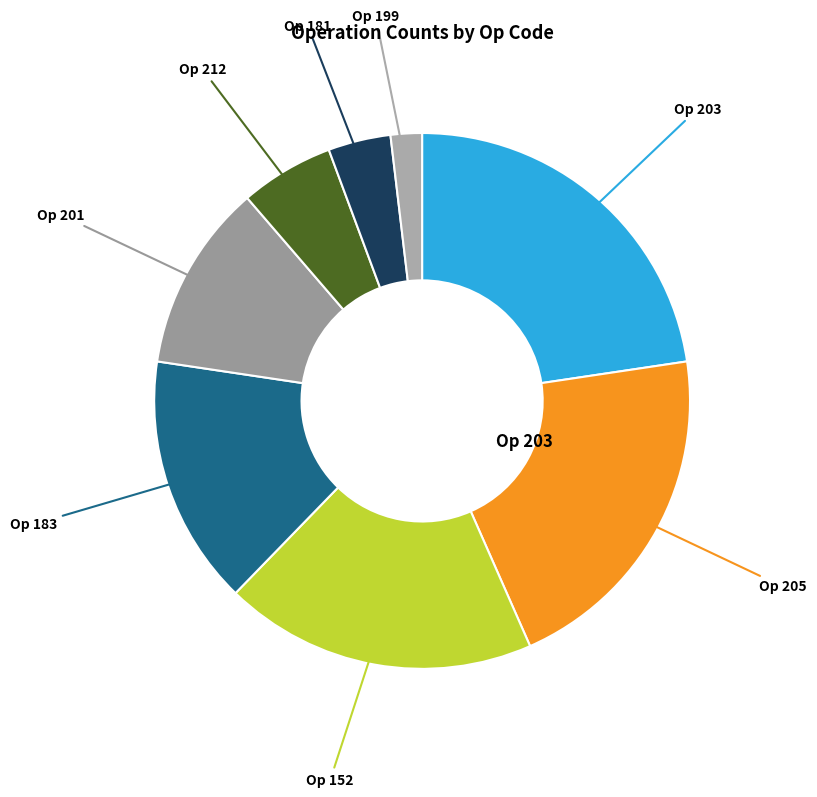

How many slices are in this pie chart?

8